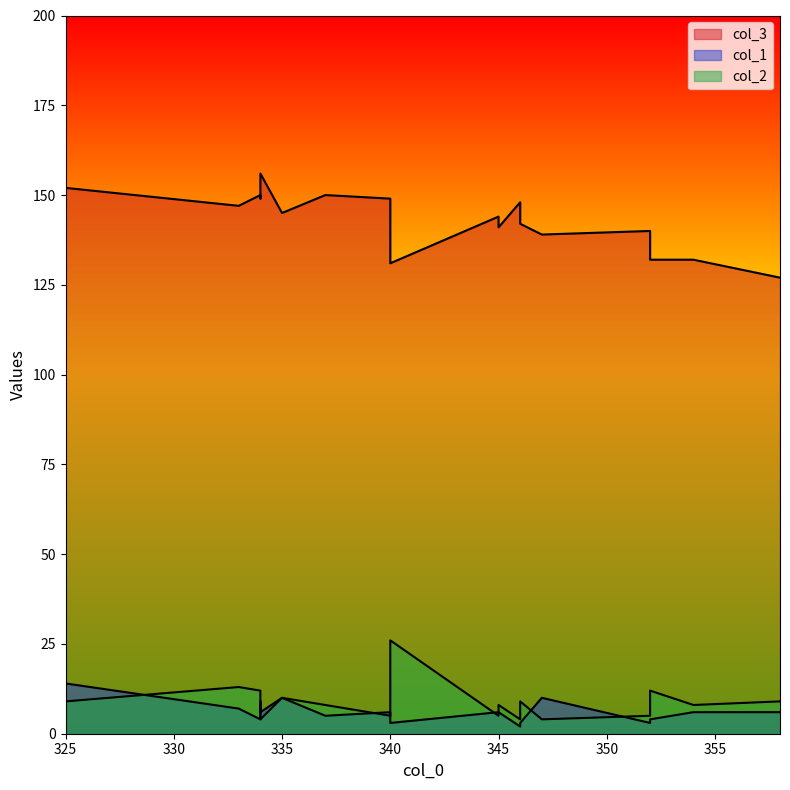

At which category does col_1 reach its first local valley?

334